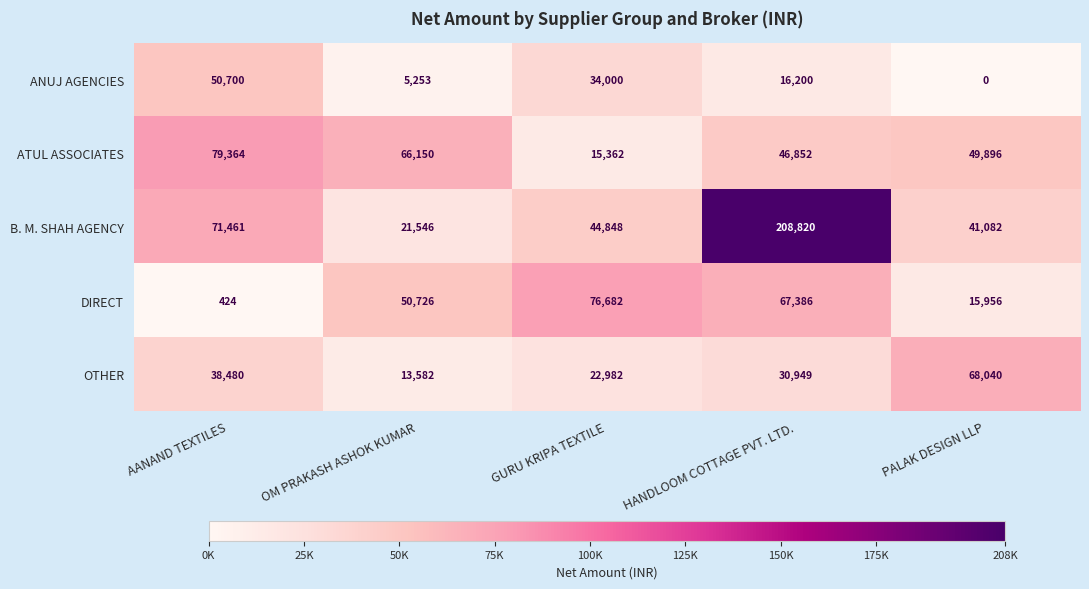

Rank the series at AANAND TEXTILES from lowest to highest value.

DIRECT, OTHER, ANUJ AGENCIES, B. M. SHAH AGENCY, ATUL ASSOCIATES